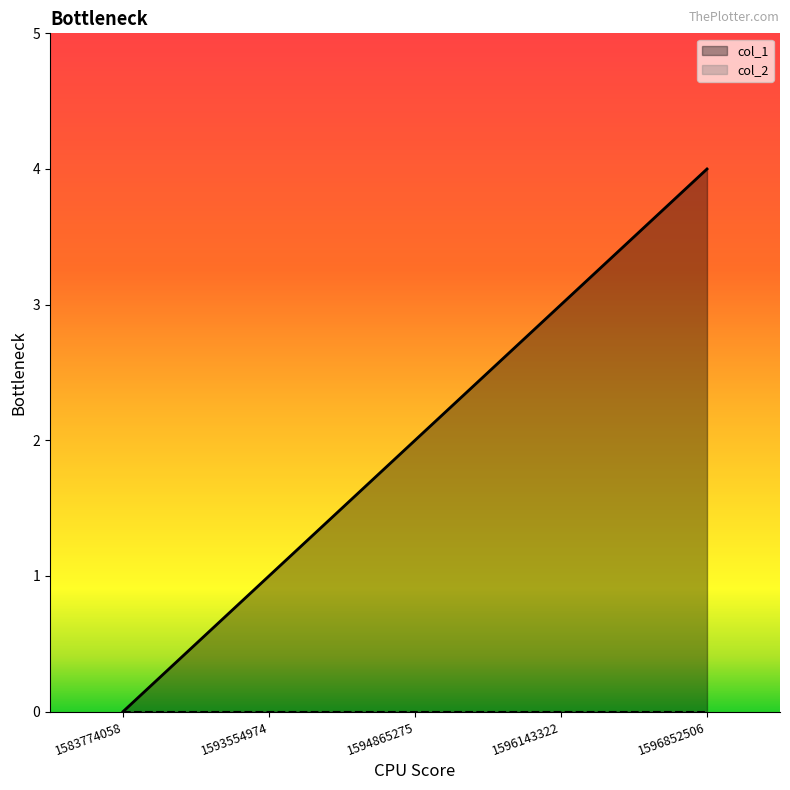

Which label corresponds to the largest value in the chart?

1596852506